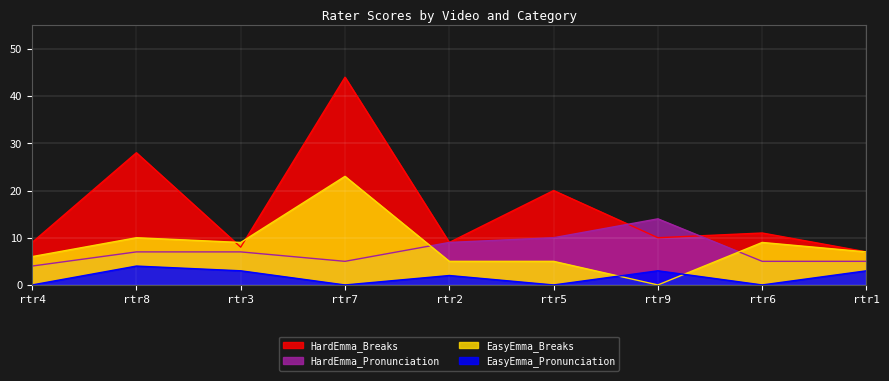

Which series has the widest spread of values?

HardEmma_Breaks